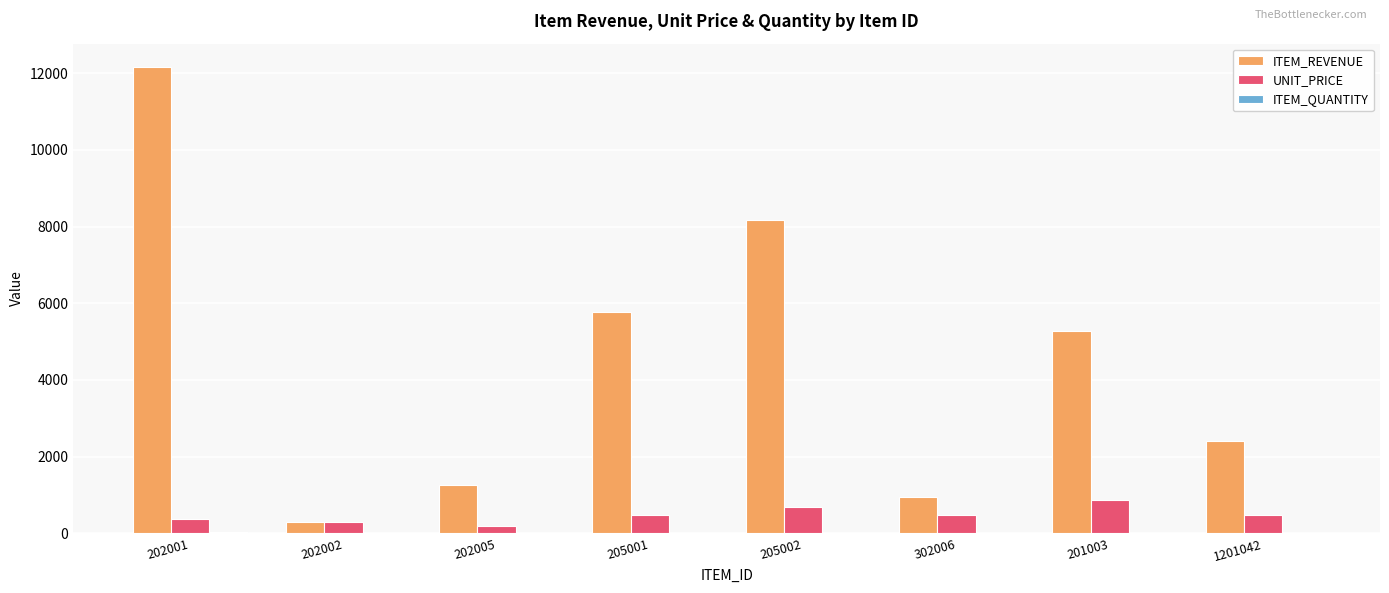

What is the maximum value for ITEM_REVENUE?

12160.0